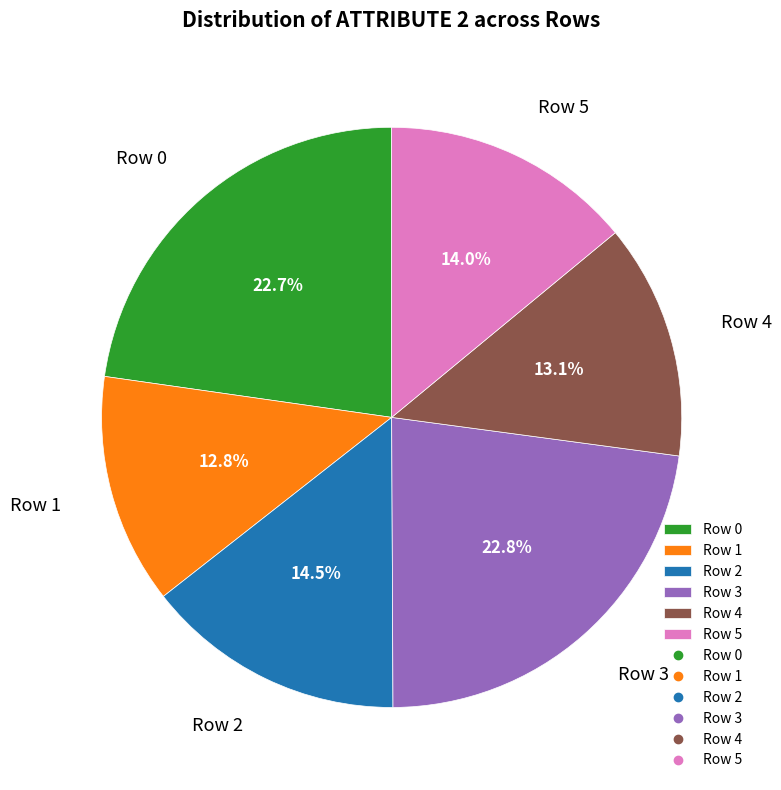

What percentage is the Row 5 slice, to the nearest percent?

14%